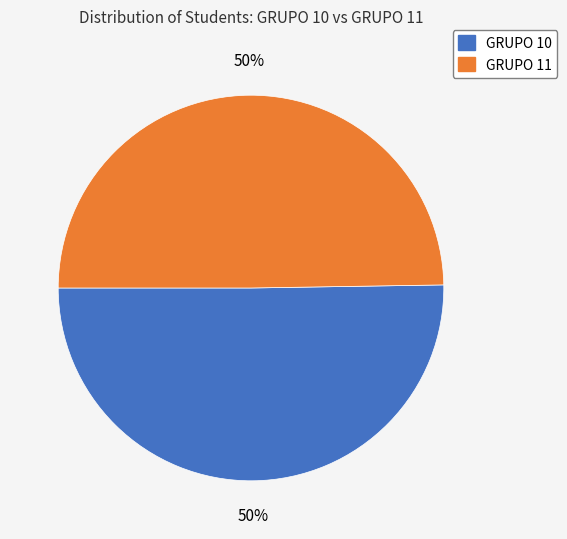

Do GRUPO 10 and GRUPO 11 together represent more than half of the pie?

Yes